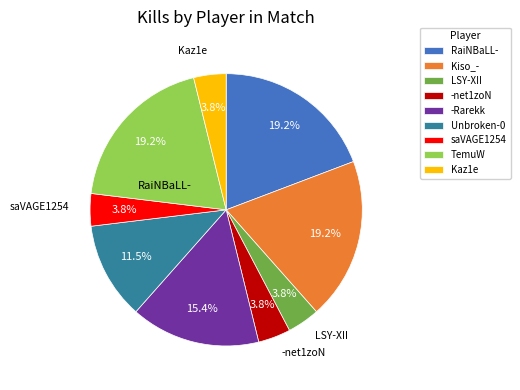

Is it true that Kaz1e is 4% of the pie?

True